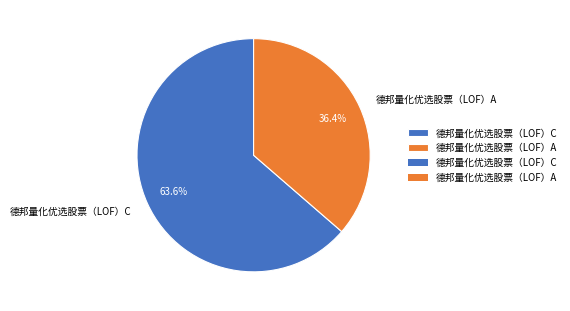

Between 德邦量化优选股票（LOF）A and 德邦量化优选股票（LOF）C, which is larger?

德邦量化优选股票（LOF）C